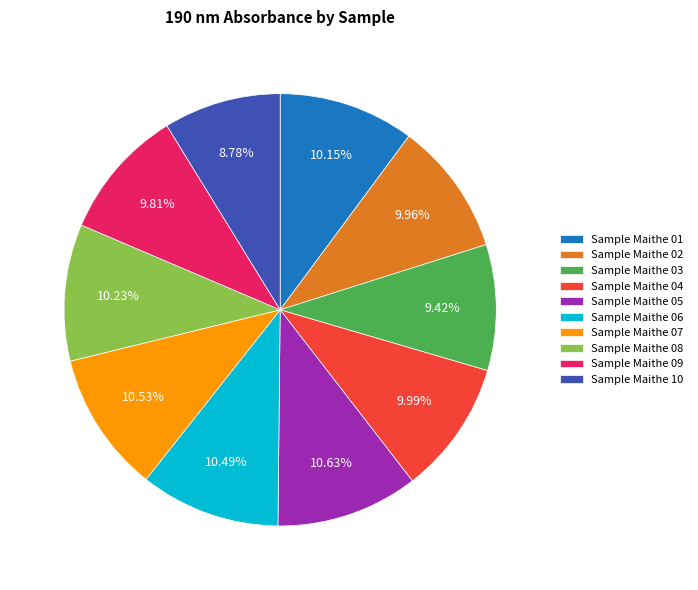

Do Sample Maithe 05 and Sample Maithe 07 together represent more than half of the pie?

No